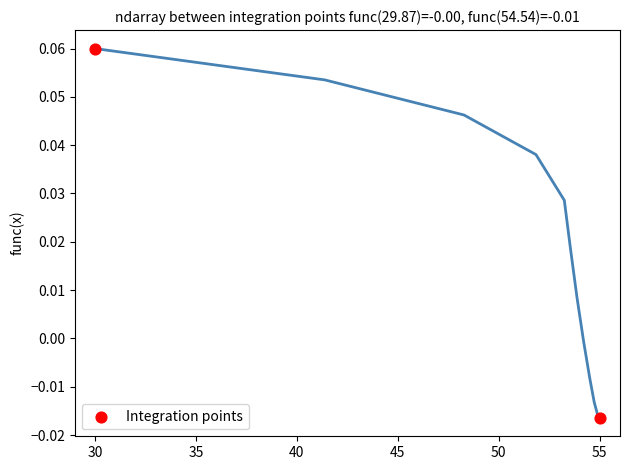

What is the range of X values (max minus min)?

25.0